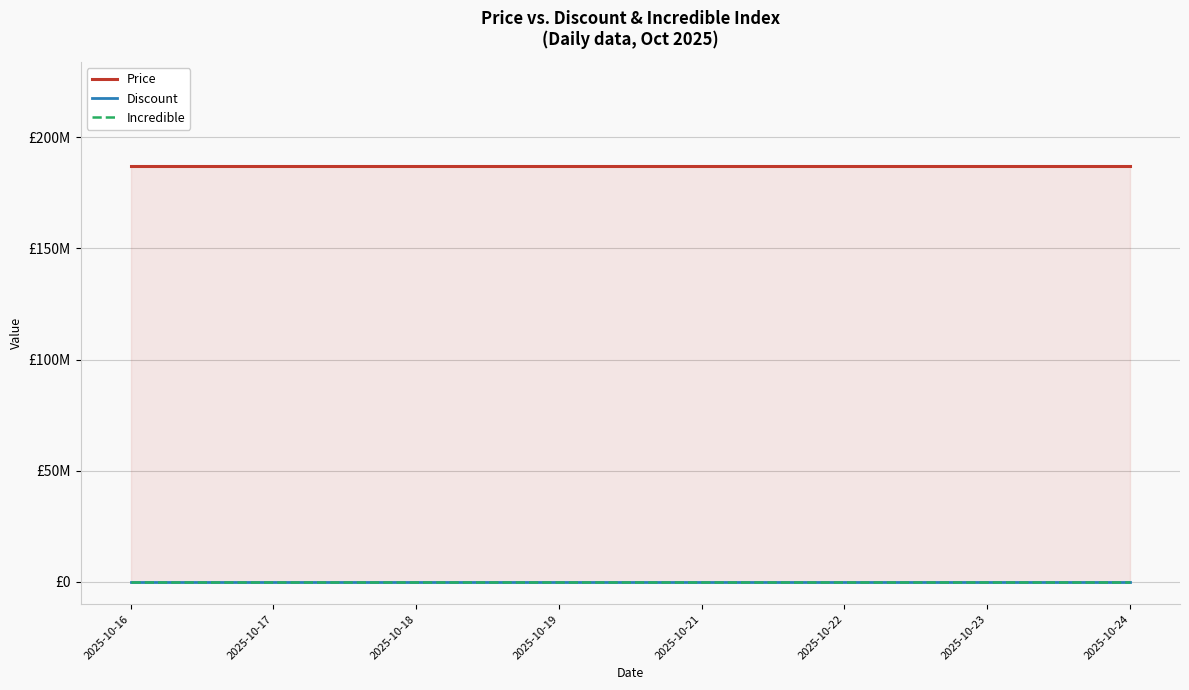

What are all the series names shown in the legend?

Price, Discount, Incredible